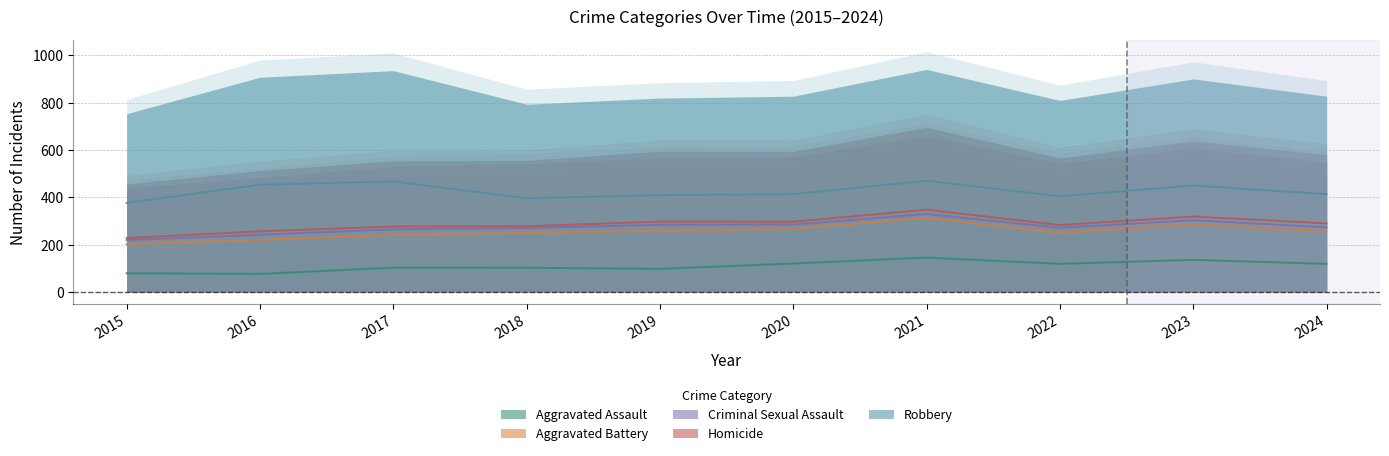

Where is Robbery nearest to the value 309?

2015